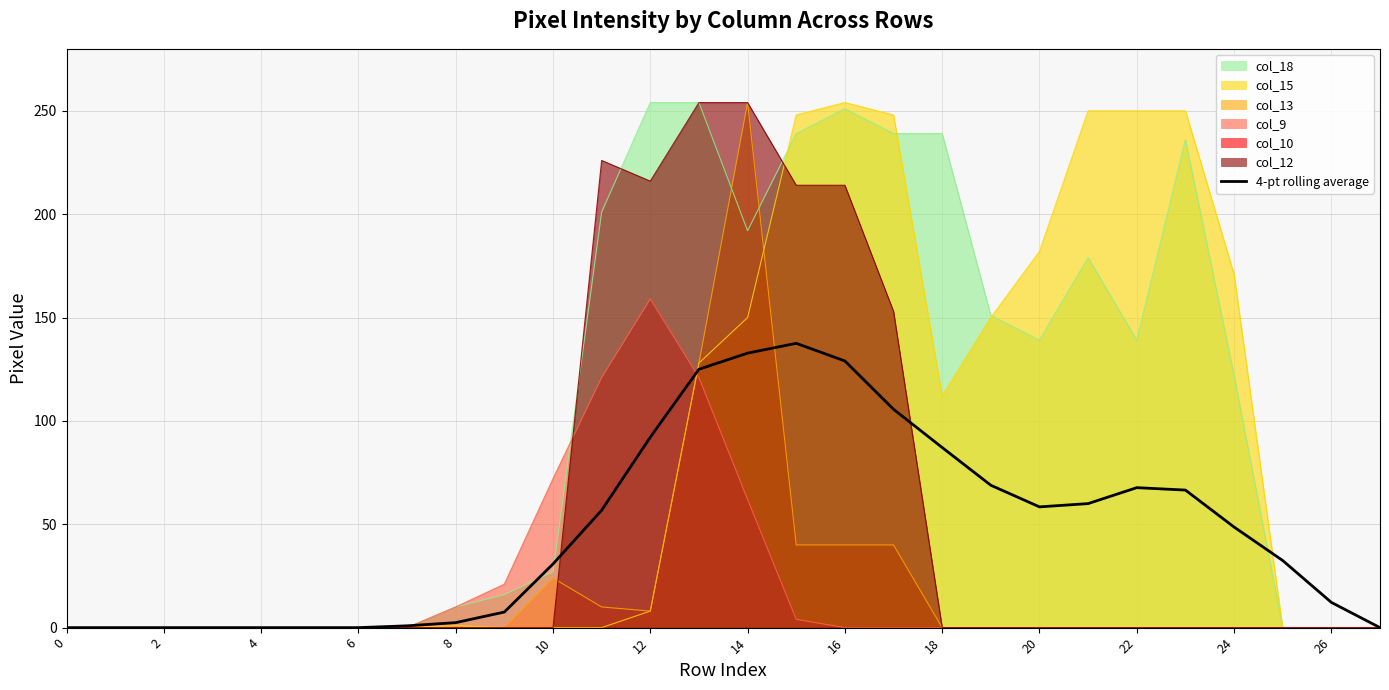

Is it true that col_12 equals 163.4 at 6?

False